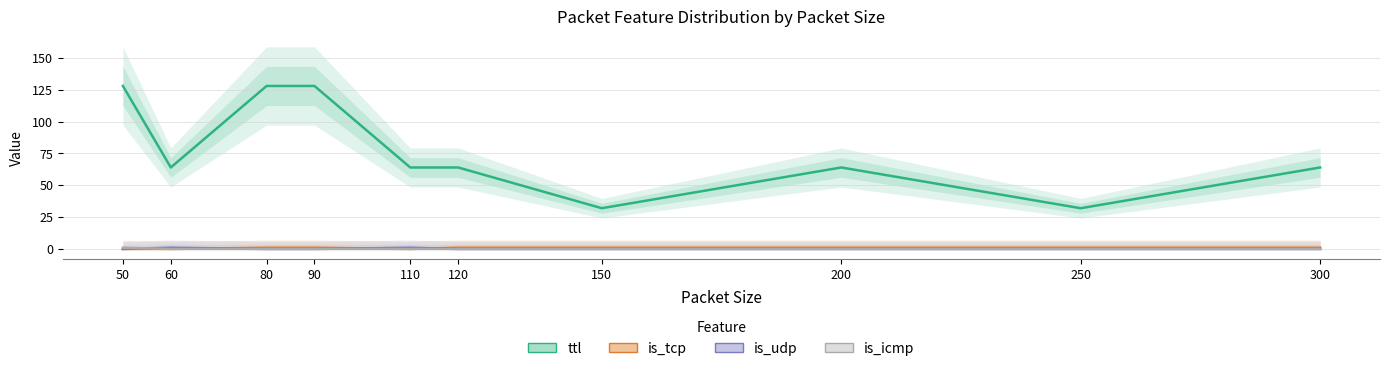

What is the maximum value shown in the chart?

128